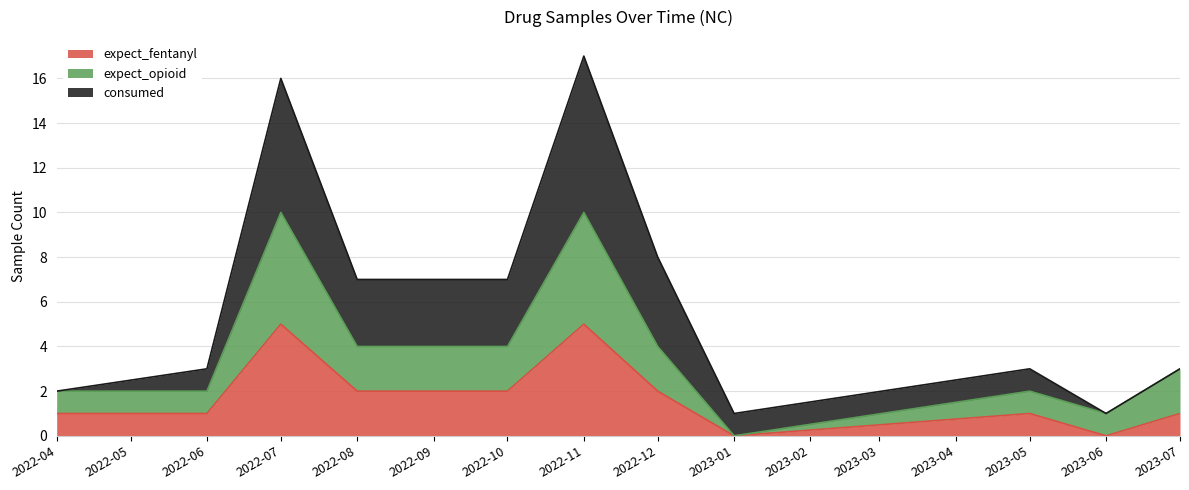

What is the maximum value for expect_fentanyl?

5